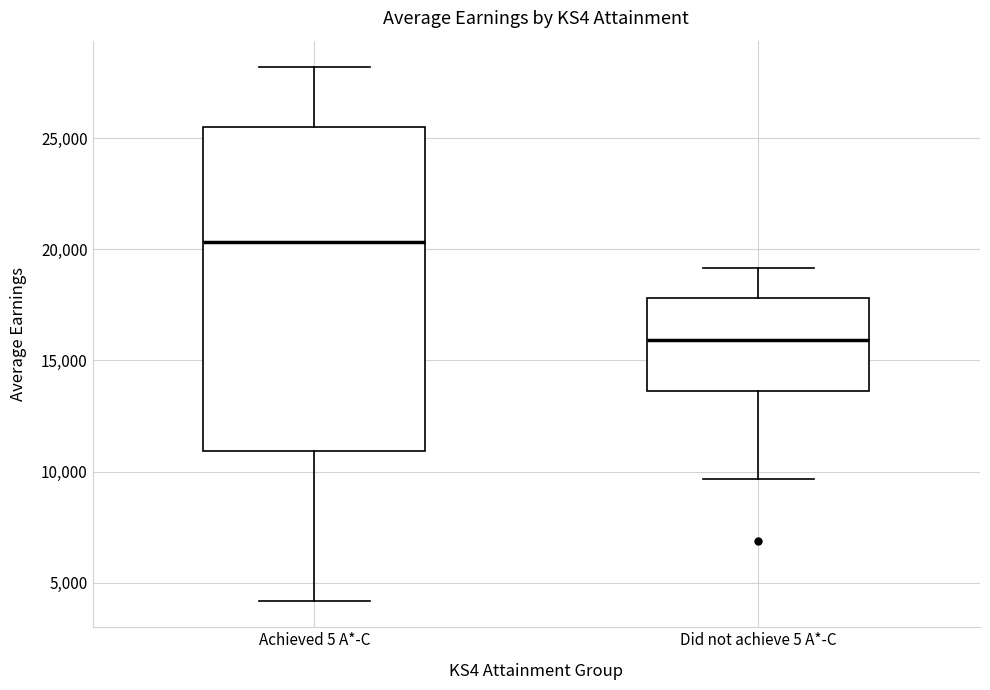

Which box's median line is the lowest?

Did not achieve 5 A*-C